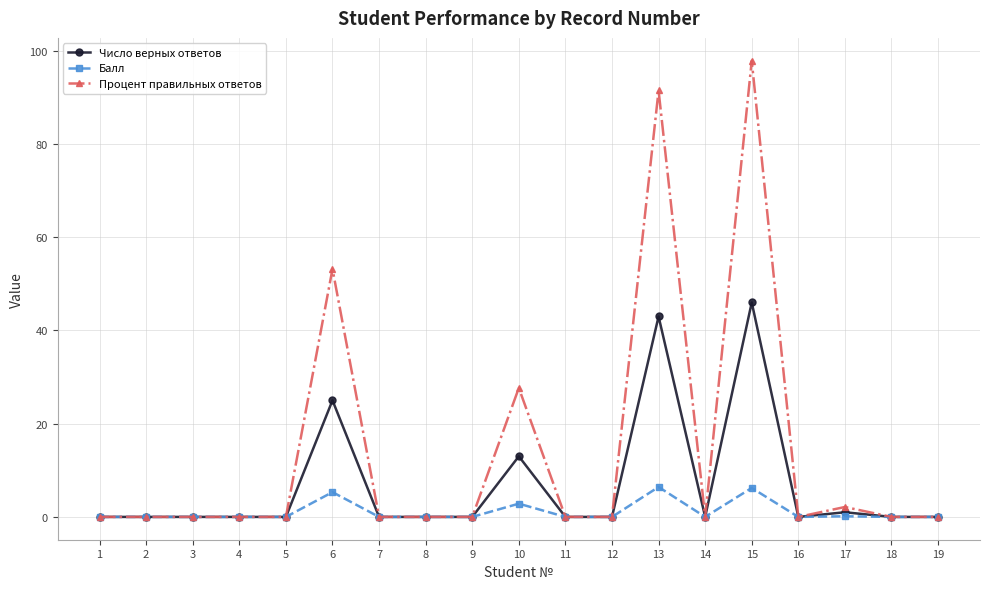

Is it true that Процент правильных ответов equals 172.5 at 15?

False